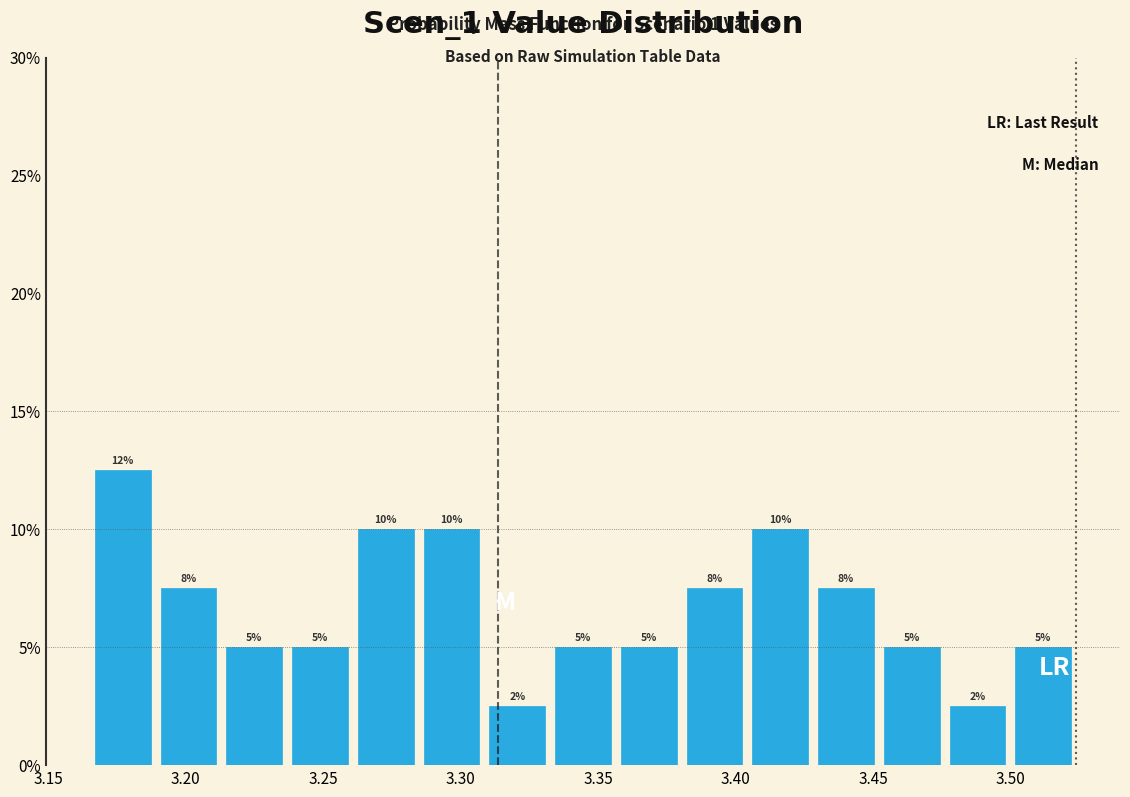

Which range on the x-axis has the tallest bar?

3.165 to 3.190